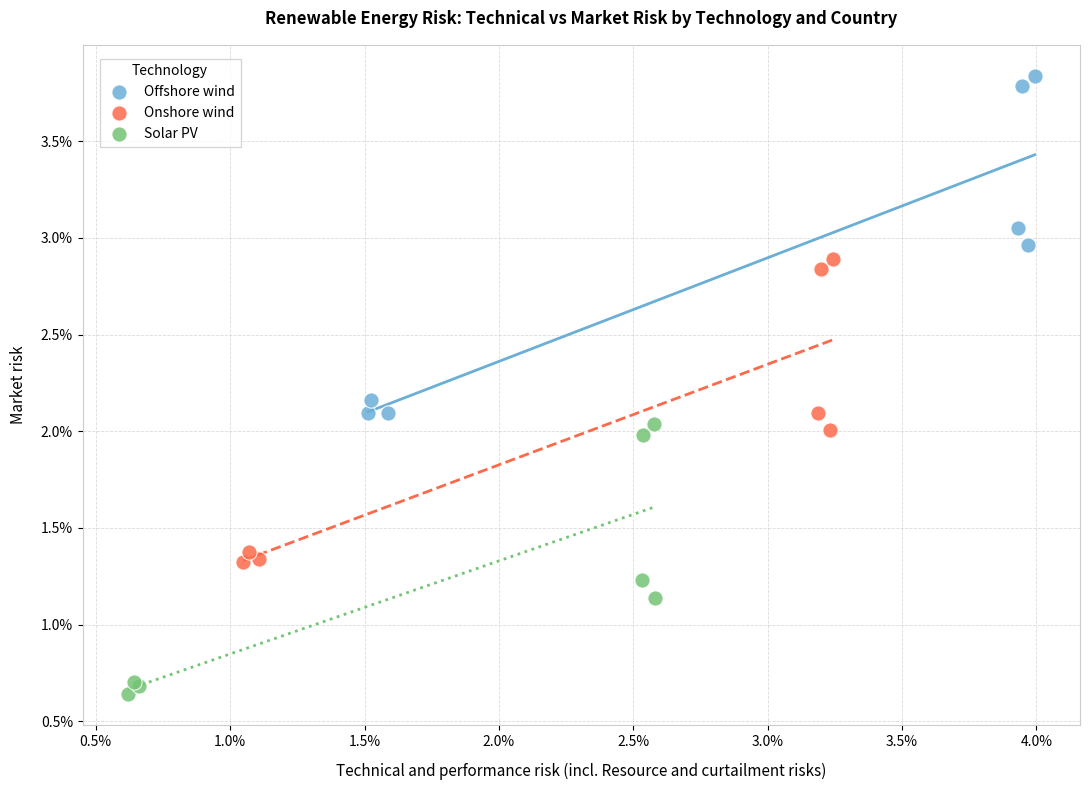

What are all the series names shown in the legend?

Offshore wind, Onshore wind, Solar PV